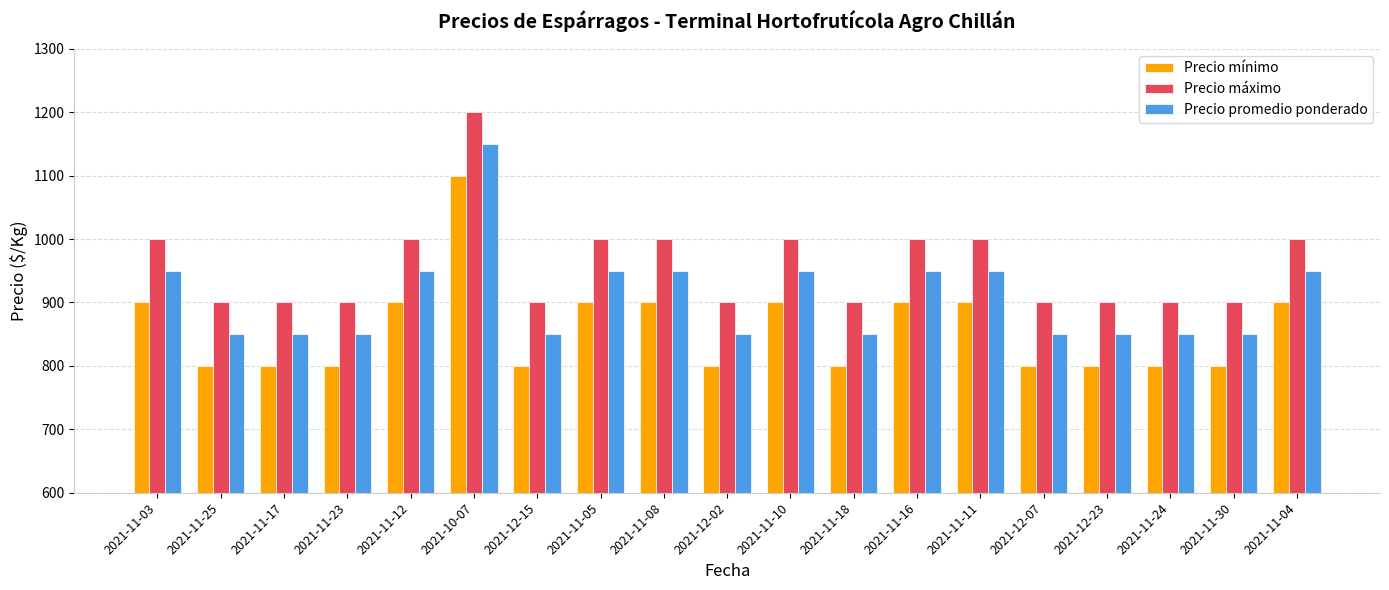

List the series in order of their peak value, lowest first.

Precio mínimo, Precio promedio ponderado, Precio máximo